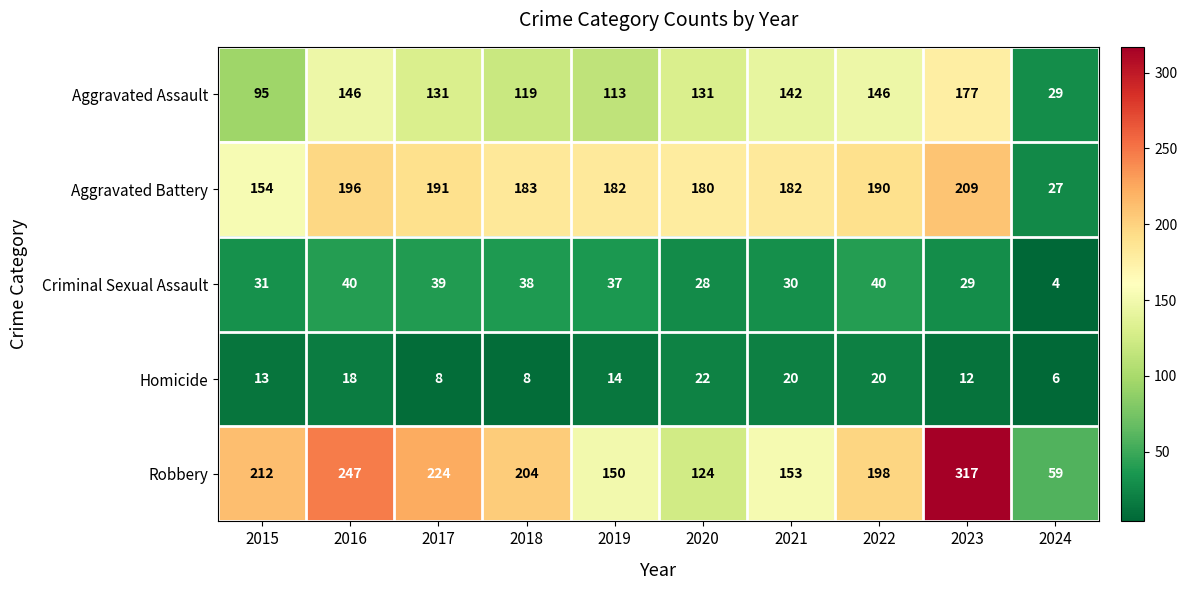

What is the approximate value of Aggravated Assault at 2022, to the nearest 5?

145